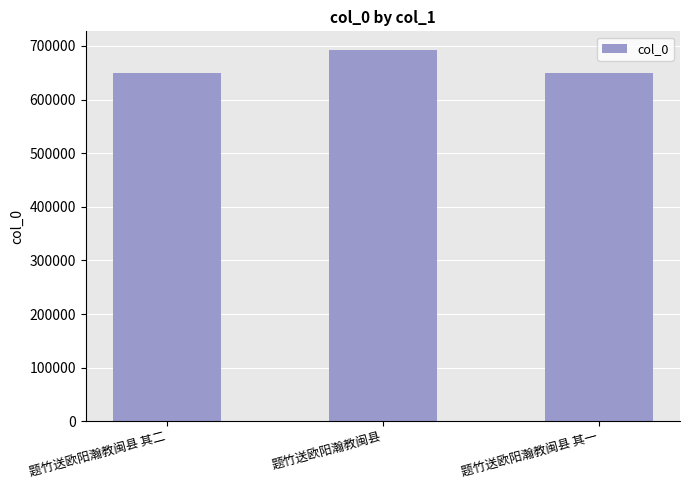

True or false: the data shows 692499 at 题竹送欧阳瀚教闽县.

True